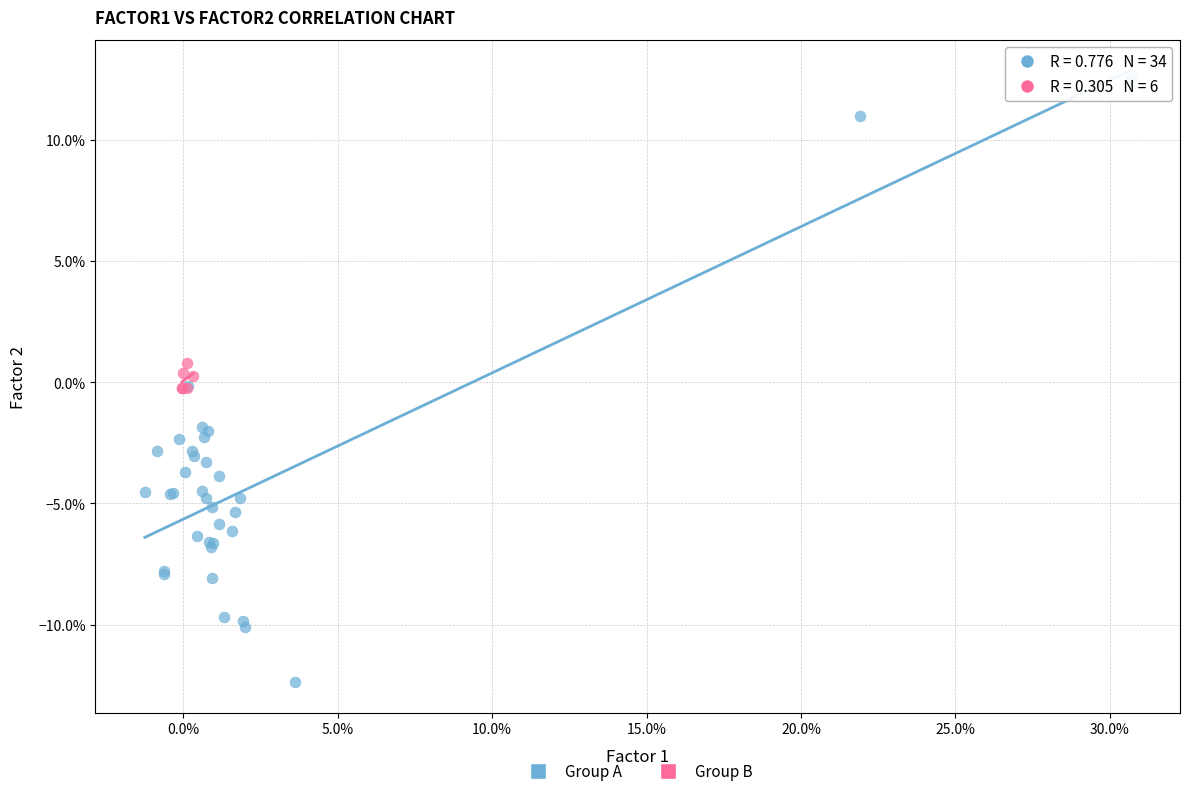

What are all the series names shown in the legend?

Group A, Group B